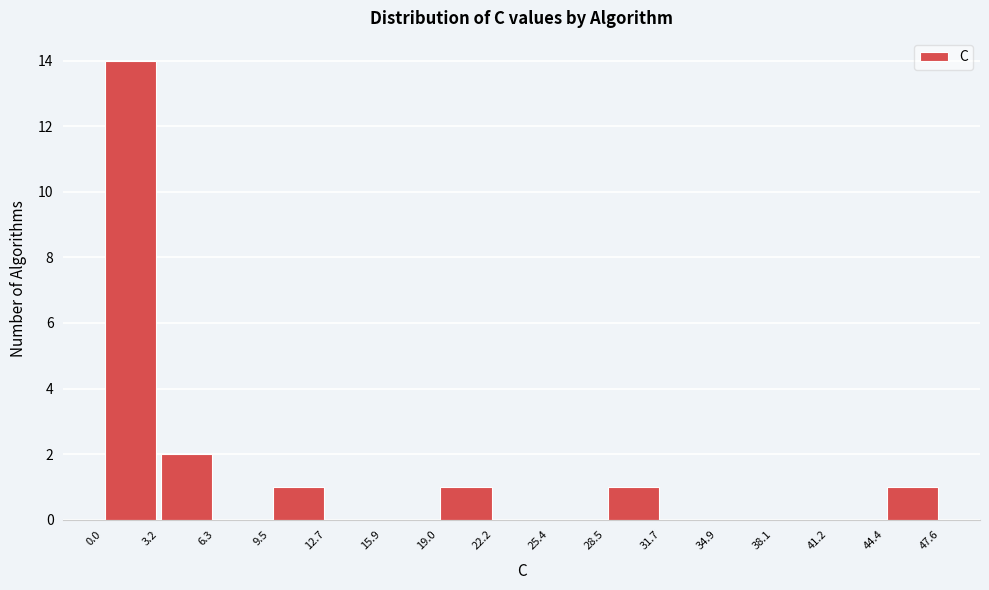

Reading left to right, transcribe this chart: for each bar, give the range it covers on the x-axis and its height. The values are not printed on the chart, so give them approximately, as read against the axis.

0.0 to 3.2: 14
3.2 to 6.3: 2
6.3 to 9.5: 0
9.5 to 12.7: 1
12.7 to 15.9: 0
15.9 to 19.0: 0
19.0 to 22.2: 1
22.2 to 25.4: 0
25.4 to 28.5: 0
28.5 to 31.7: 1
31.7 to 34.9: 0
34.9 to 38.1: 0
38.1 to 41.2: 0
41.2 to 44.4: 0
44.4 to 47.6: 1